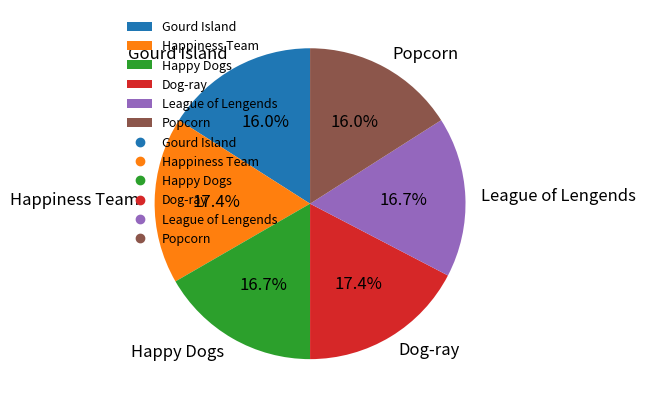

Approximately how many times larger is the value at Popcorn compared to Gourd Island?

1.0